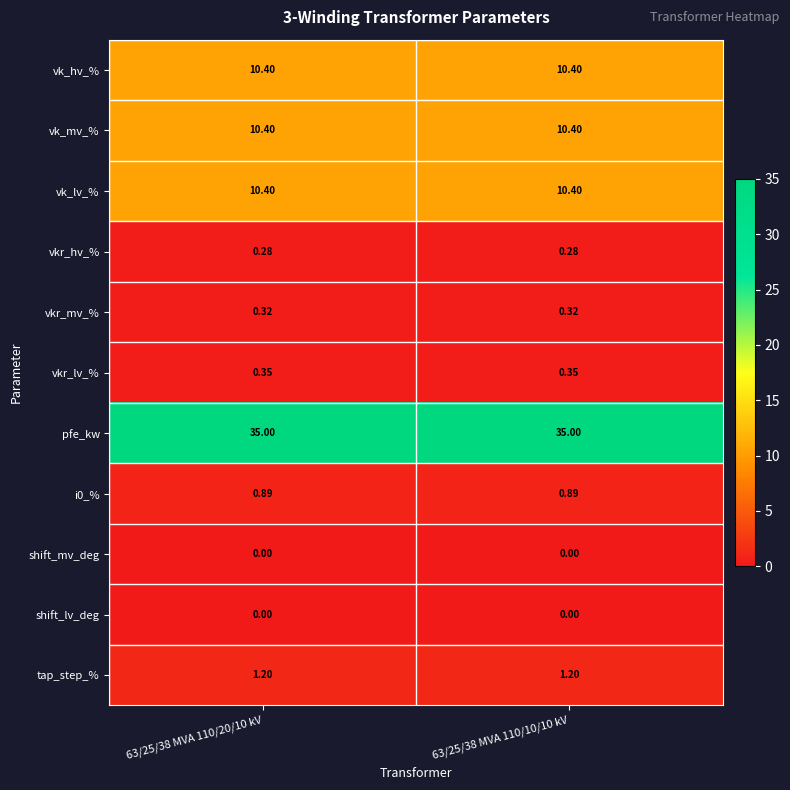

Which series has the largest total across all categories?

pfe_kw